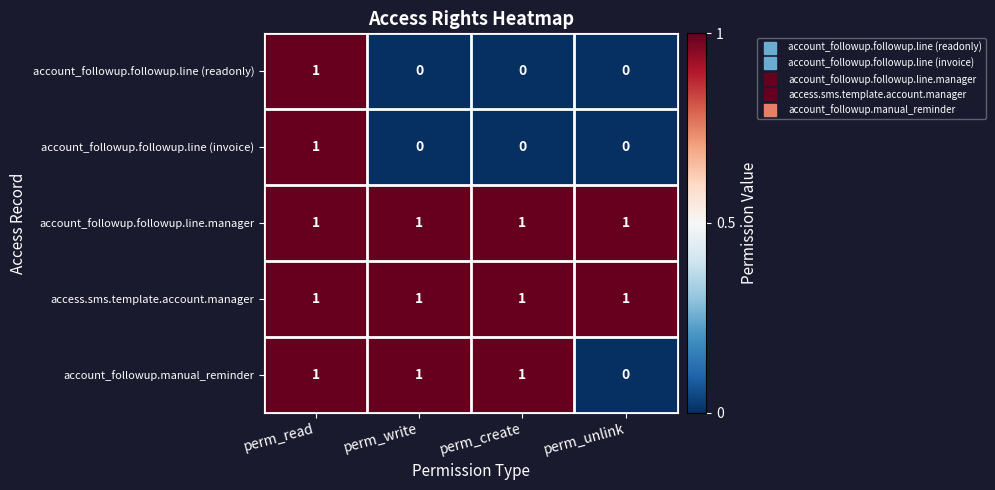

Which series changed the most between perm_write and perm_unlink?

account_followup.manual_reminder